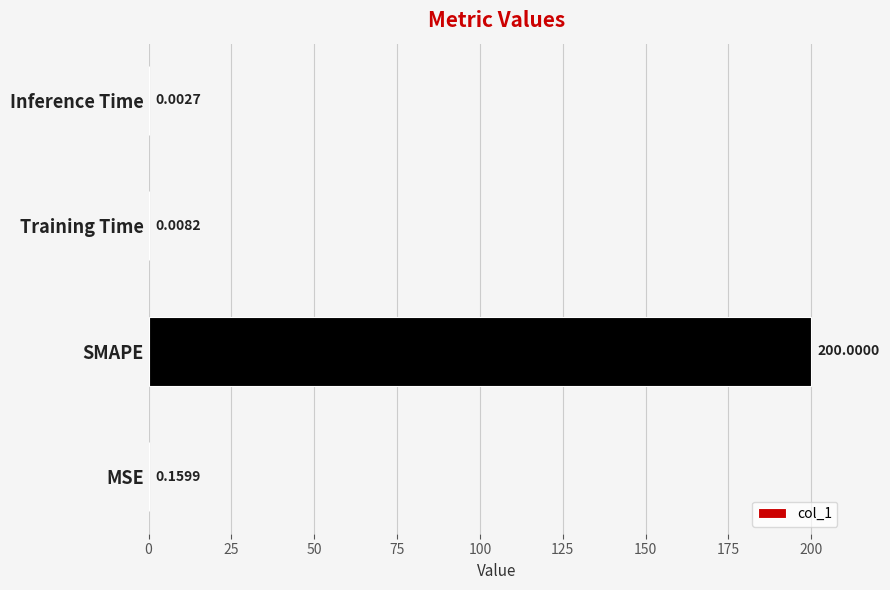

What is the sum of all values?

200.2